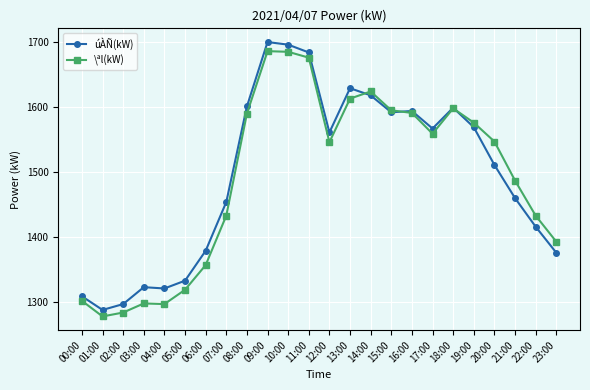

Which series has the largest total across all categories?

úÀÑ(kW)